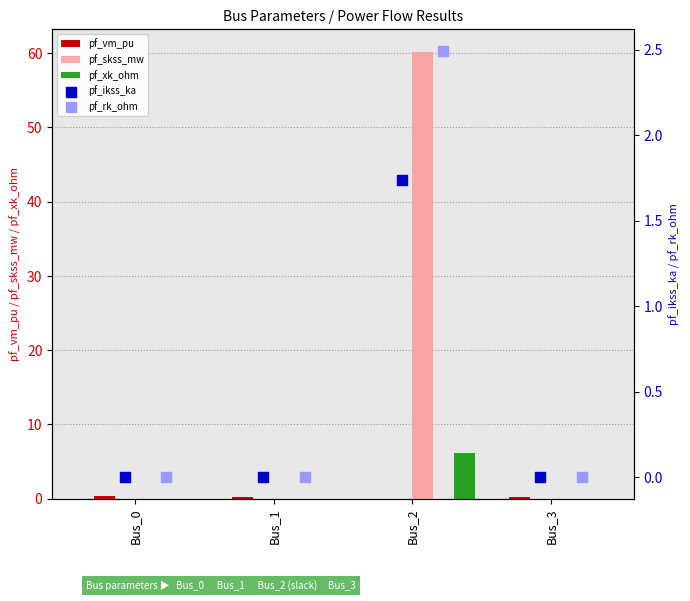

Which series reaches the maximum Y coordinate?

pf_skss_mw